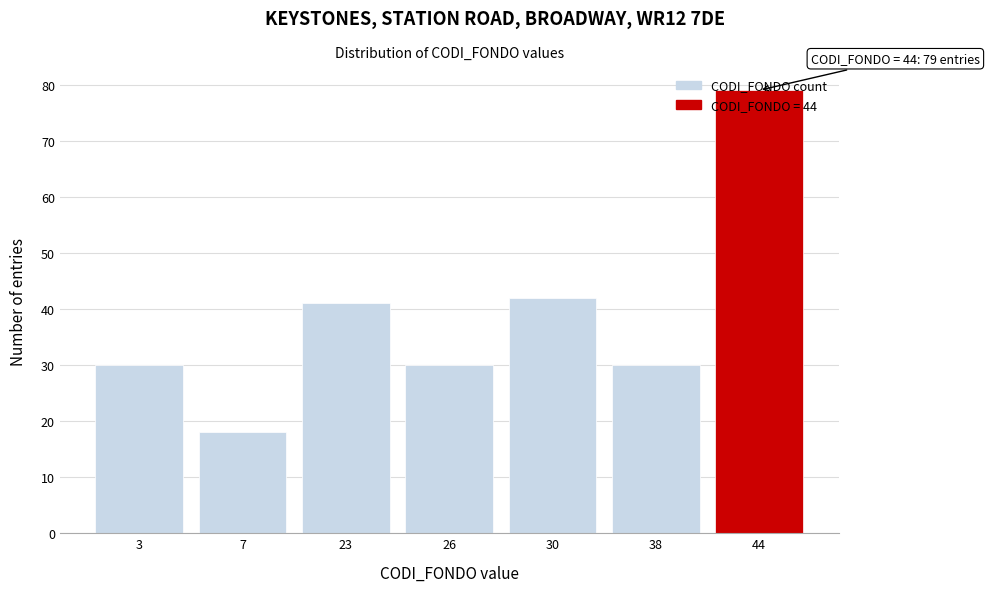

At which category does the chart reach its minimum across all series?

7